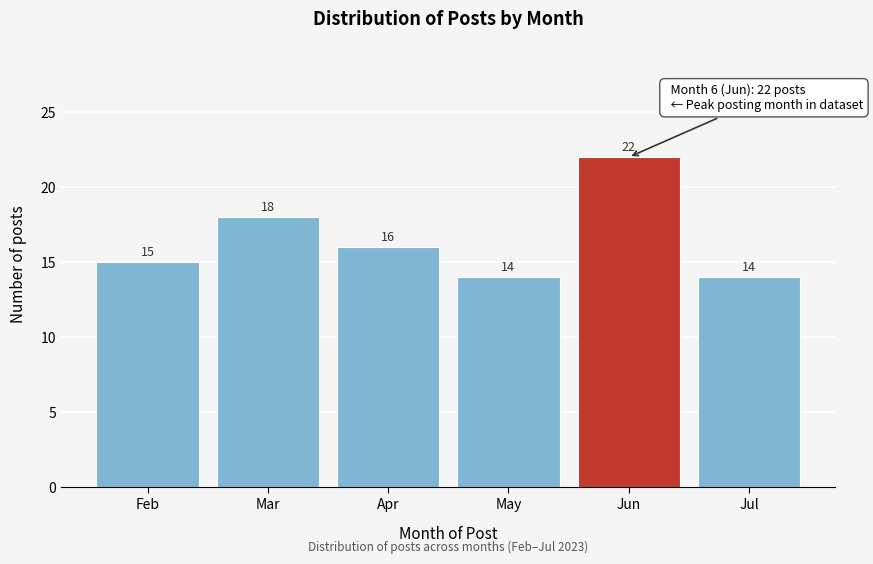

Reading left to right, what are all the values shown in this chart?

15	18	16	14	22	14